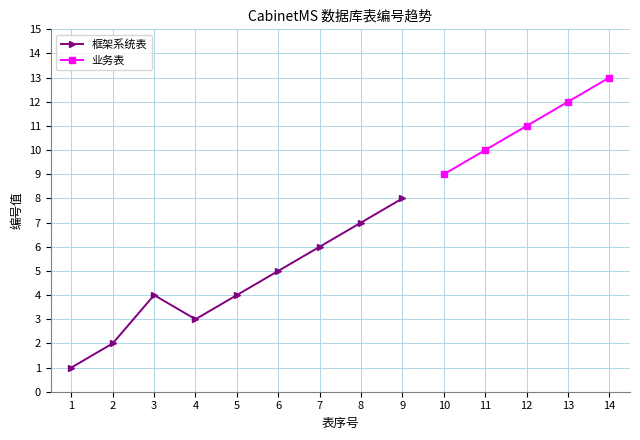

At which label does 框架系统表 reach its peak?

9